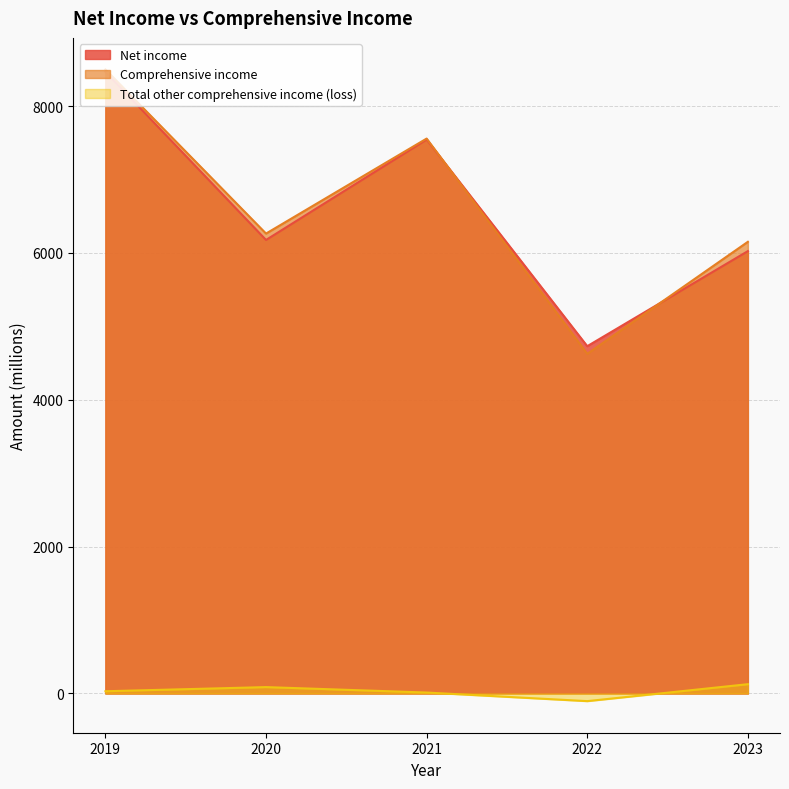

Where is the first local minimum for Comprehensive income?

2020